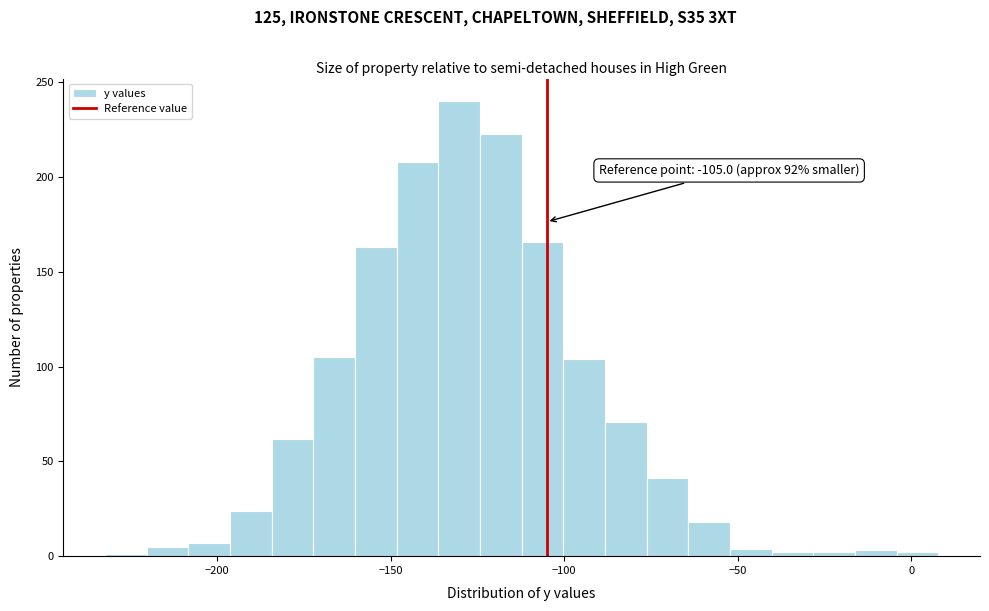

Read against the x-axis, roughly where is the centre of the tallest bar?

-130